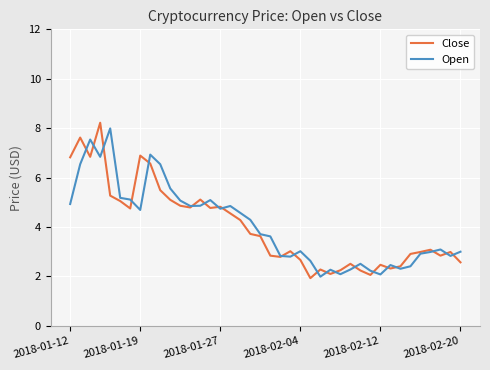

What is the maximum value for Close?

8.2